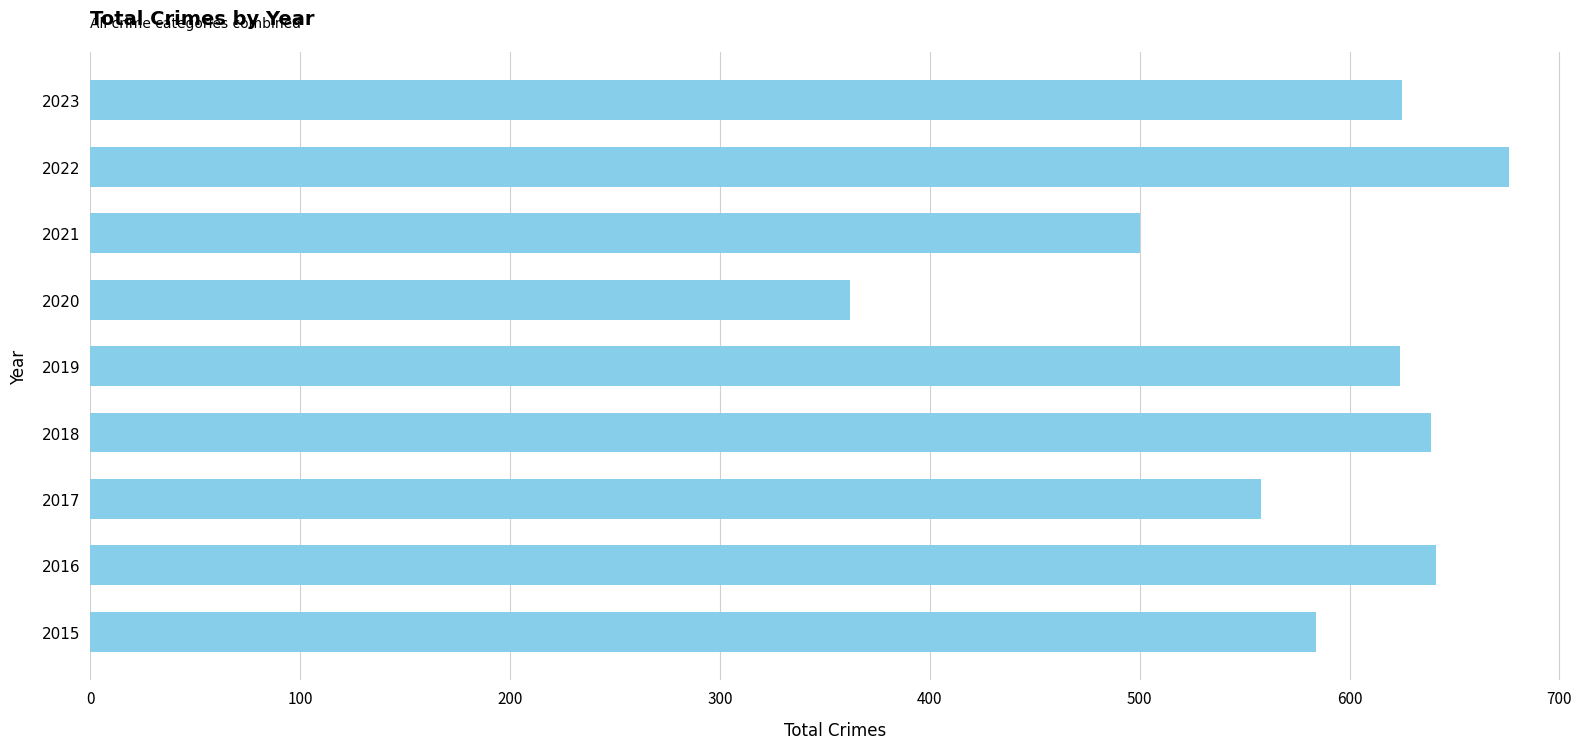

The value at 2022 is 676. True or false?

True